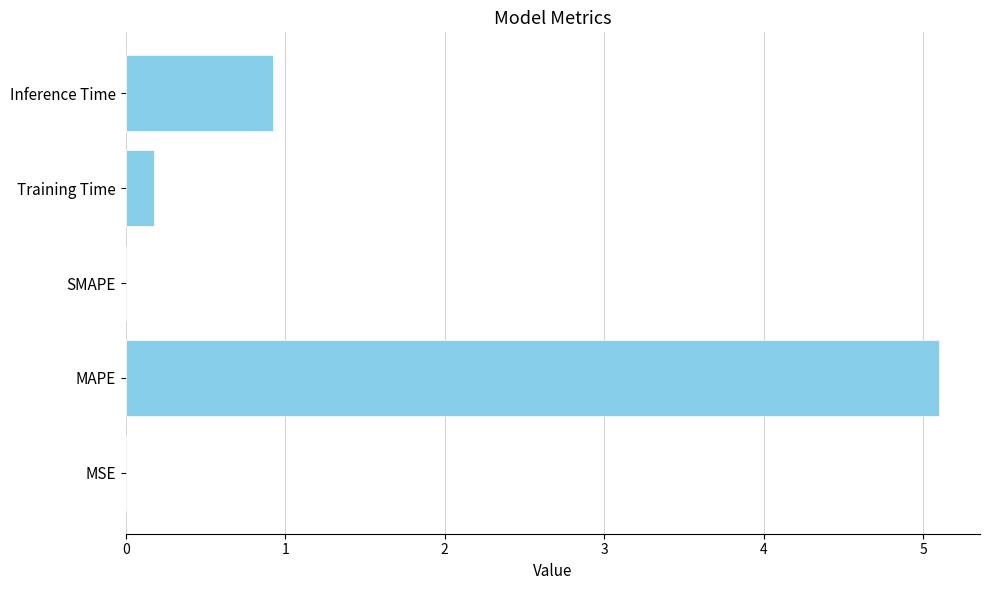

What is the approximate value at MAPE?

5.1